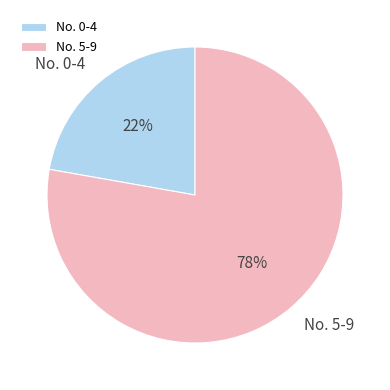

True or false: No. 0-4 accounts for 22% of the total.

True